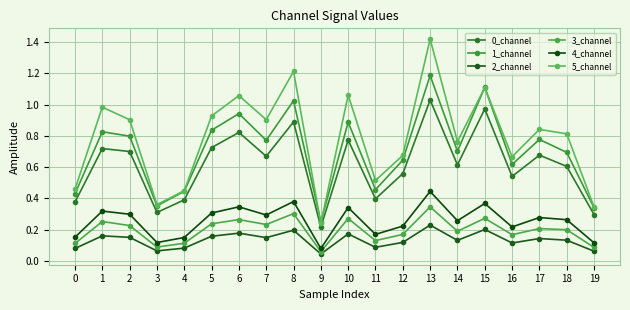

In 3_channel, how many points are lower than both neighbors (excluding endpoints)?

6